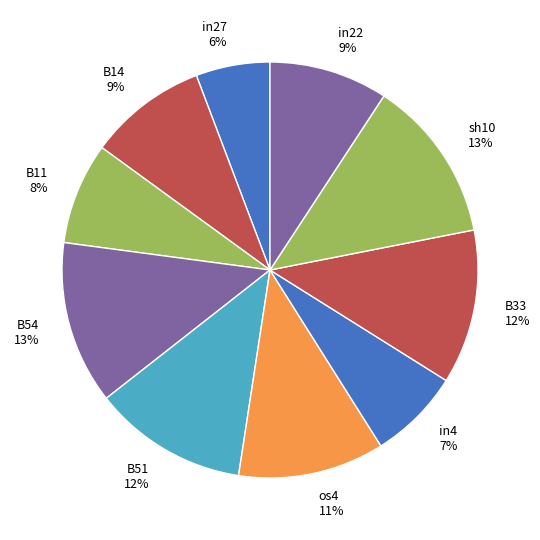

Between B51 and B14, which is larger?

B51